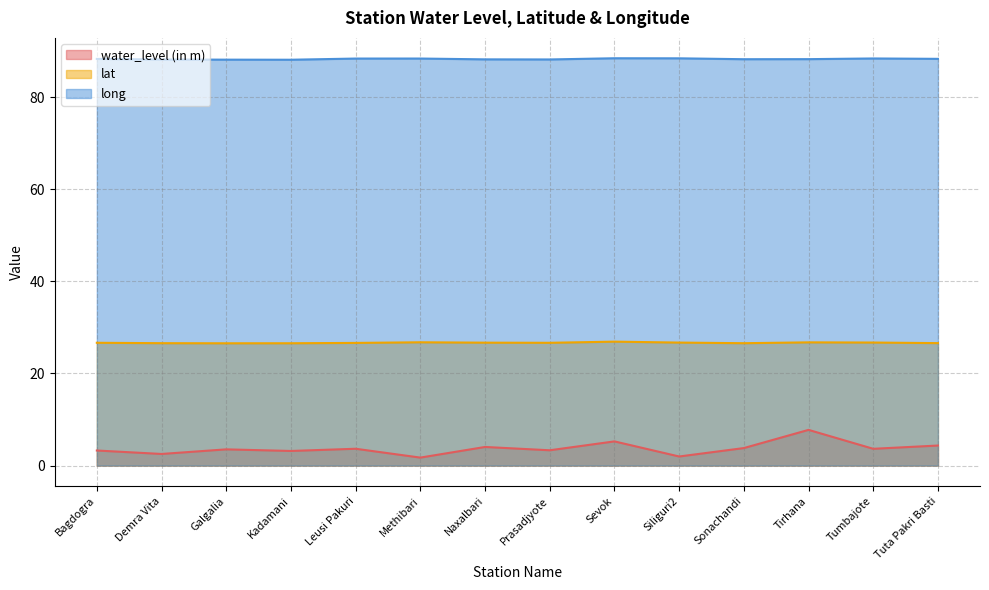

Is it true that long equals 154.8 at Siliguri2?

False